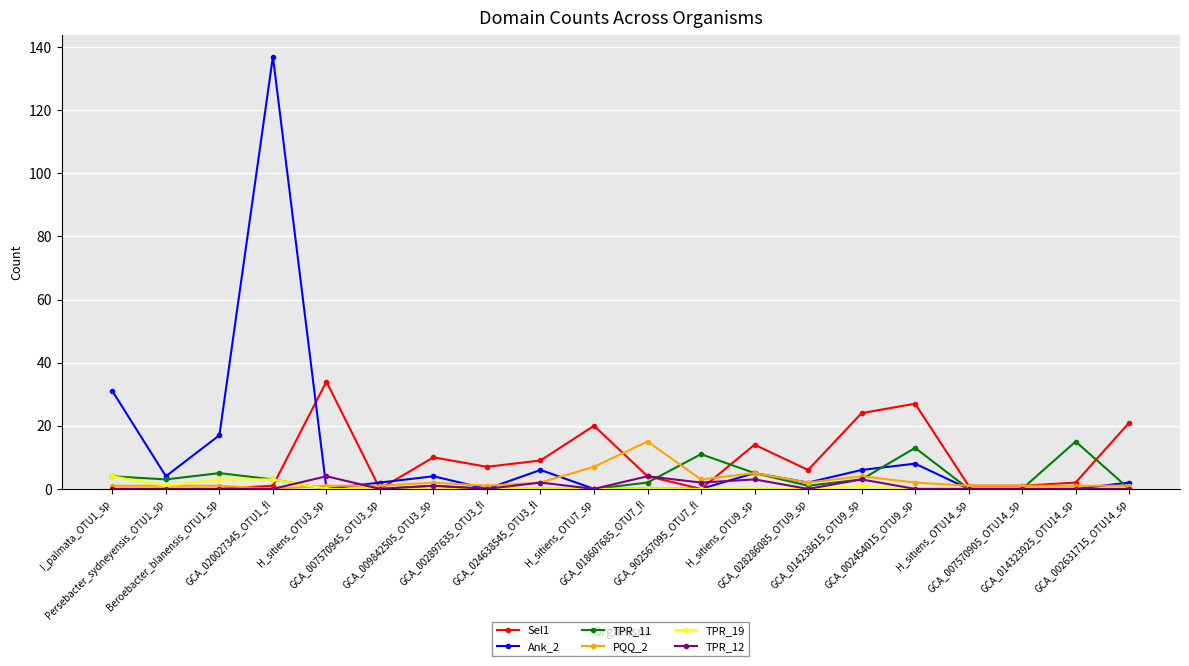

Which series has the largest range (max minus min)?

Ank_2